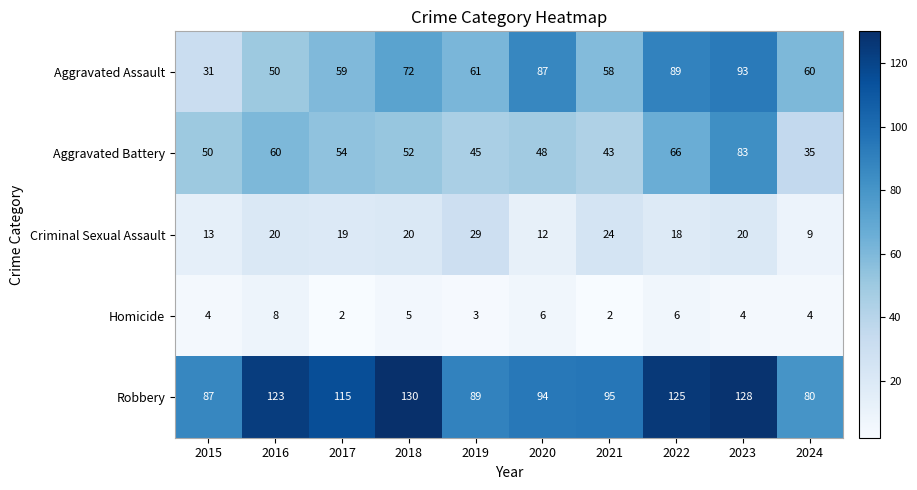

What is the difference between the maximum and second lowest values in the Homicide series?

6